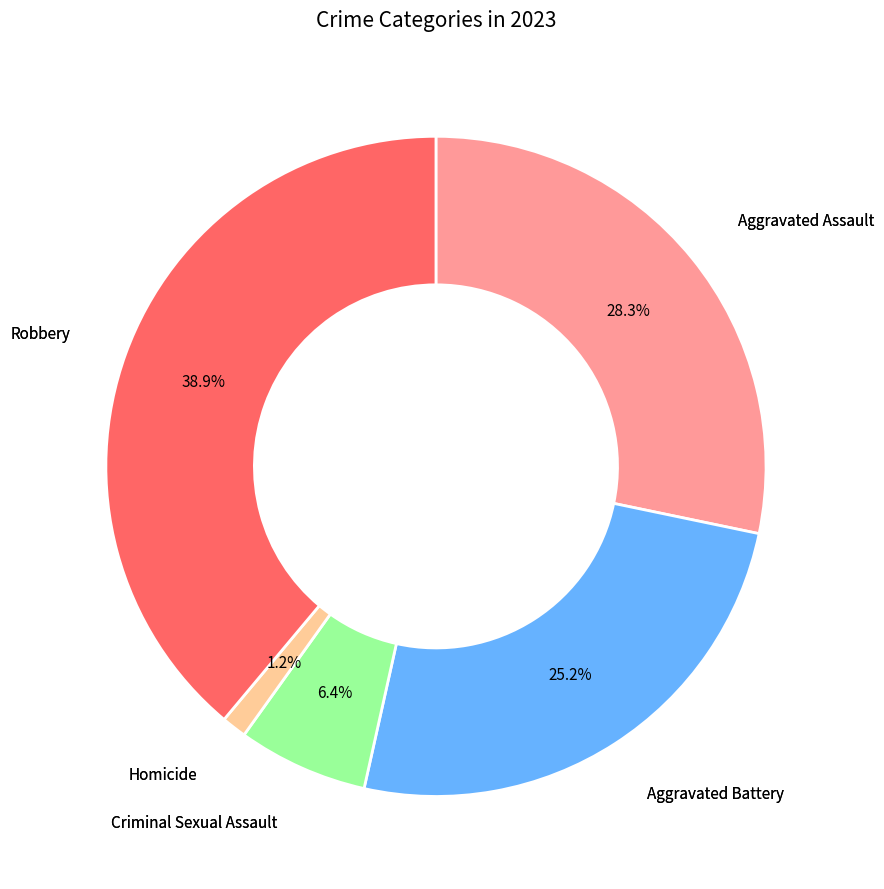

To the nearest percent, what is the difference between the largest and smallest slice percentages?

38%